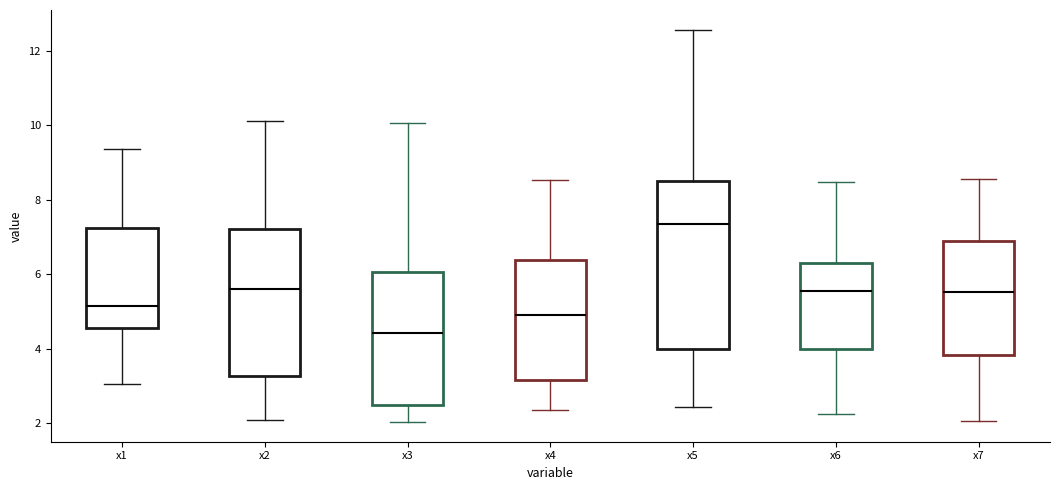

Which box is the tallest, from its lower edge to its upper edge?

x5